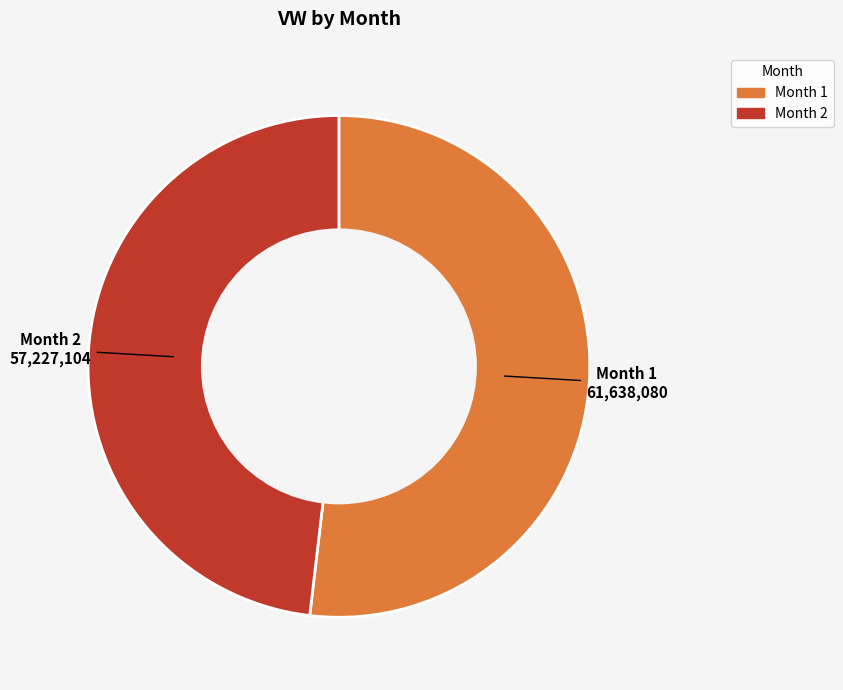

Is there any slice that represents more than half of the pie?

Yes